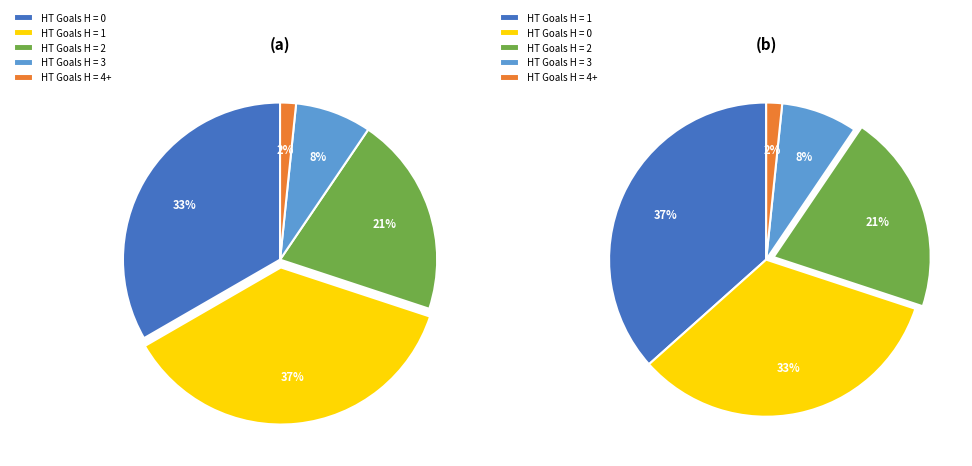

Is it true that 0 is 33% of the pie?

True